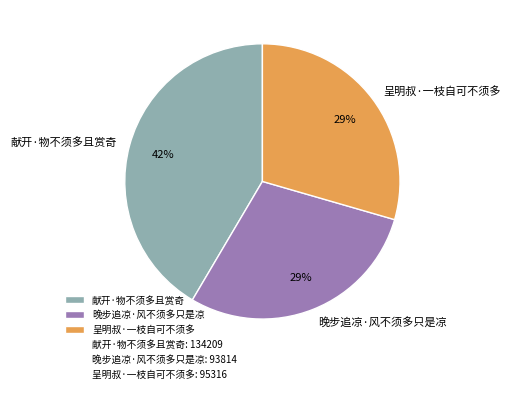

What is the largest slice in the pie chart?

献开·物不须多且赏奇